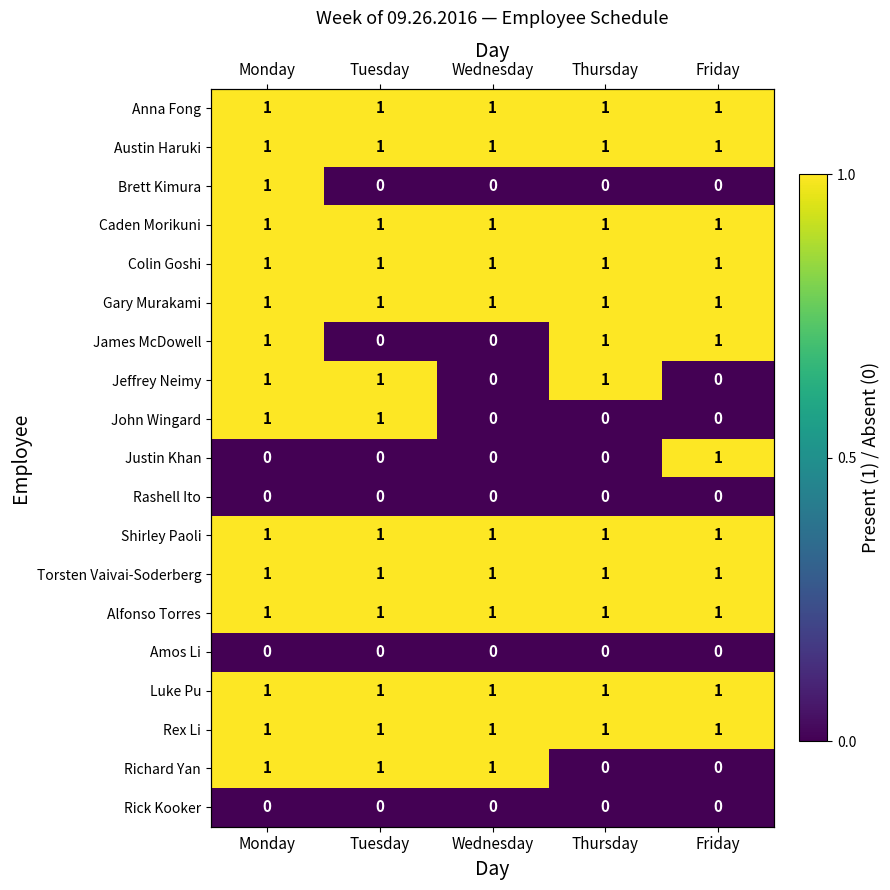

What is the total value across all series at Wednesday?

11